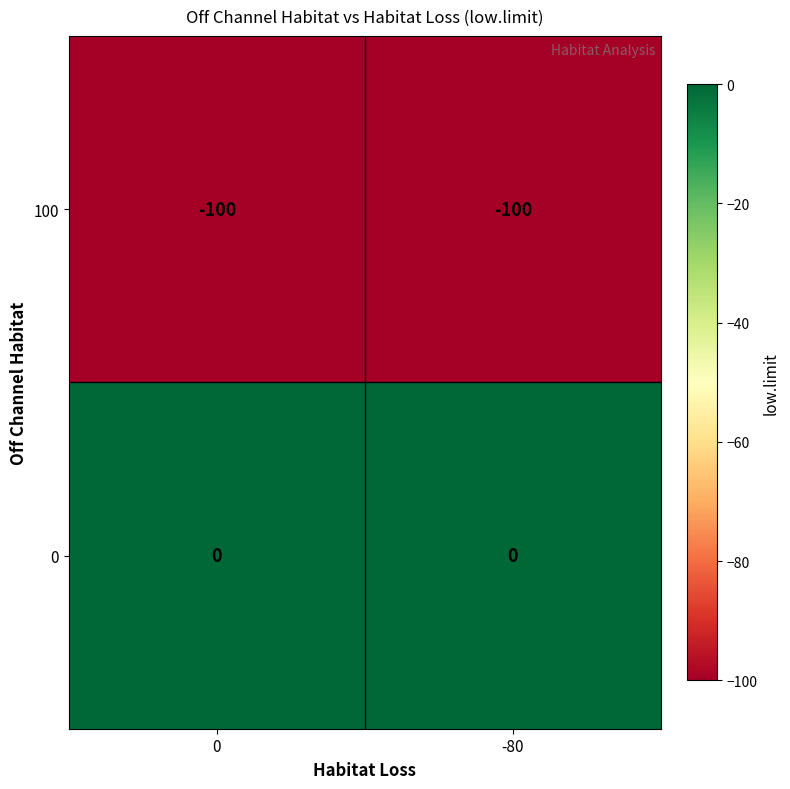

True or false: 100 has a value of -52 at -80.

False